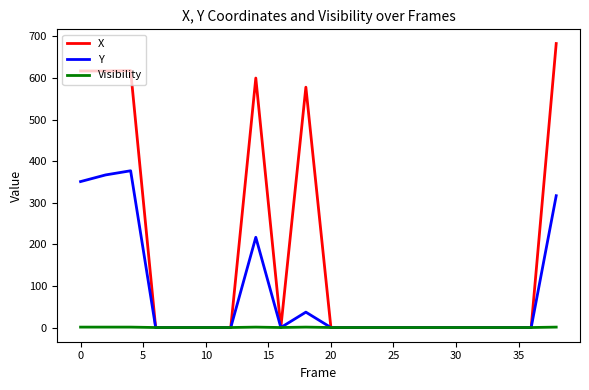

Is this an area chart (filled region under the line)?

No